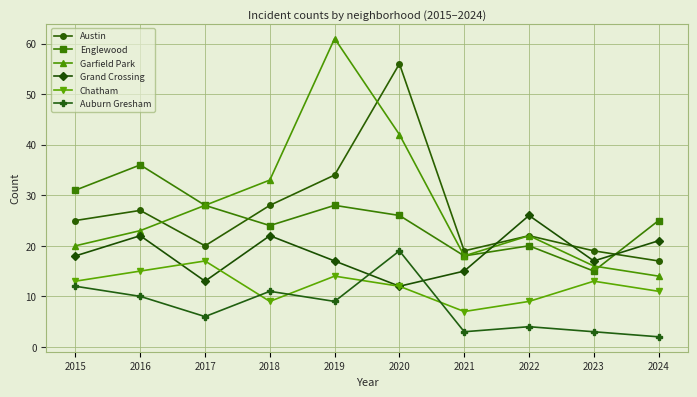

Which series ends up on top after the final intersection of Grand Crossing and Austin?

Grand Crossing